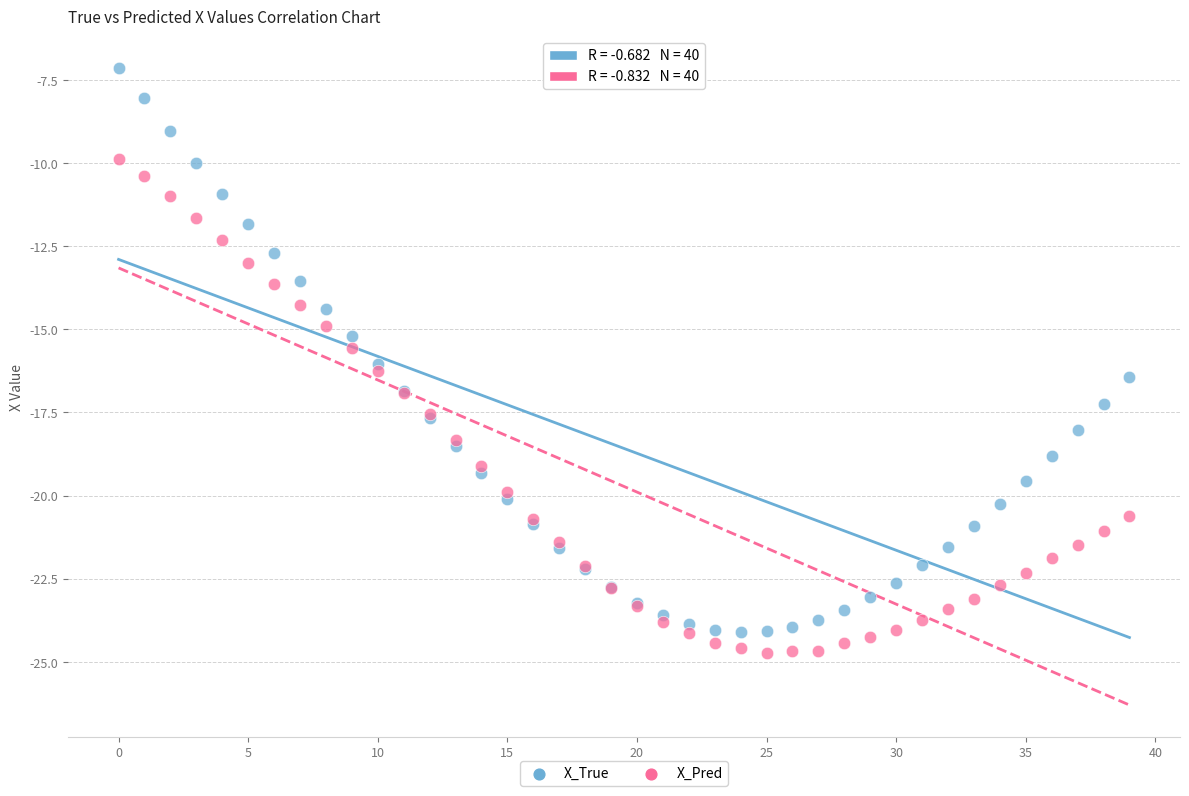

Which series contains the highest Y value?

X_True